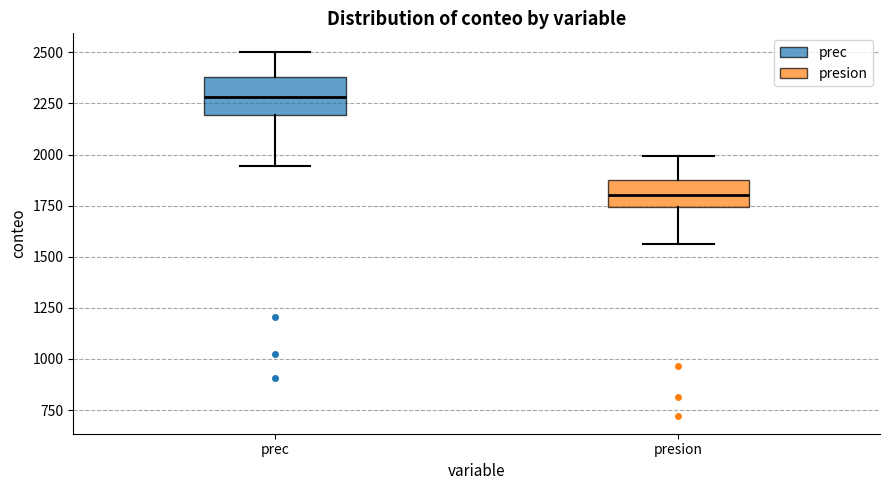

Reading left to right, transcribe this box plot: for each box, give where its median line is, the range the box spans, and where its two whiskers end, as read against the y-axis. The values are not printed on the chart, so give them approximately, as read against the axis.

prec: median 2300, box 2200 to 2400, whiskers 1950 to 2500
presion: median 1800, box 1750 to 1900, whiskers 1550 to 2000